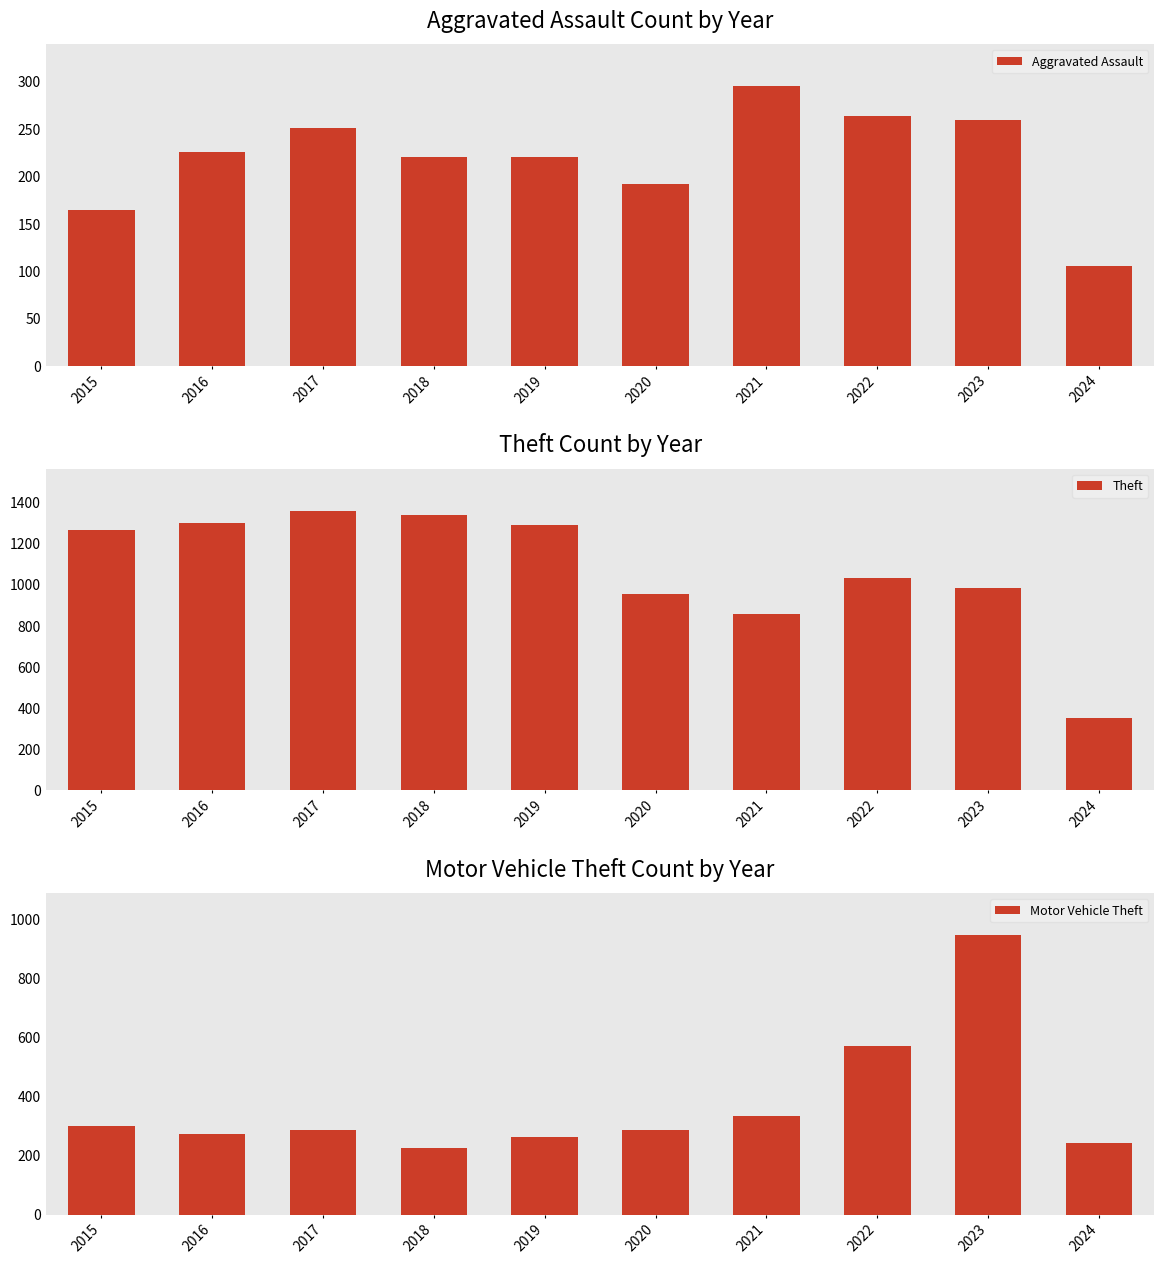

Which series has the widest spread of values?

Theft